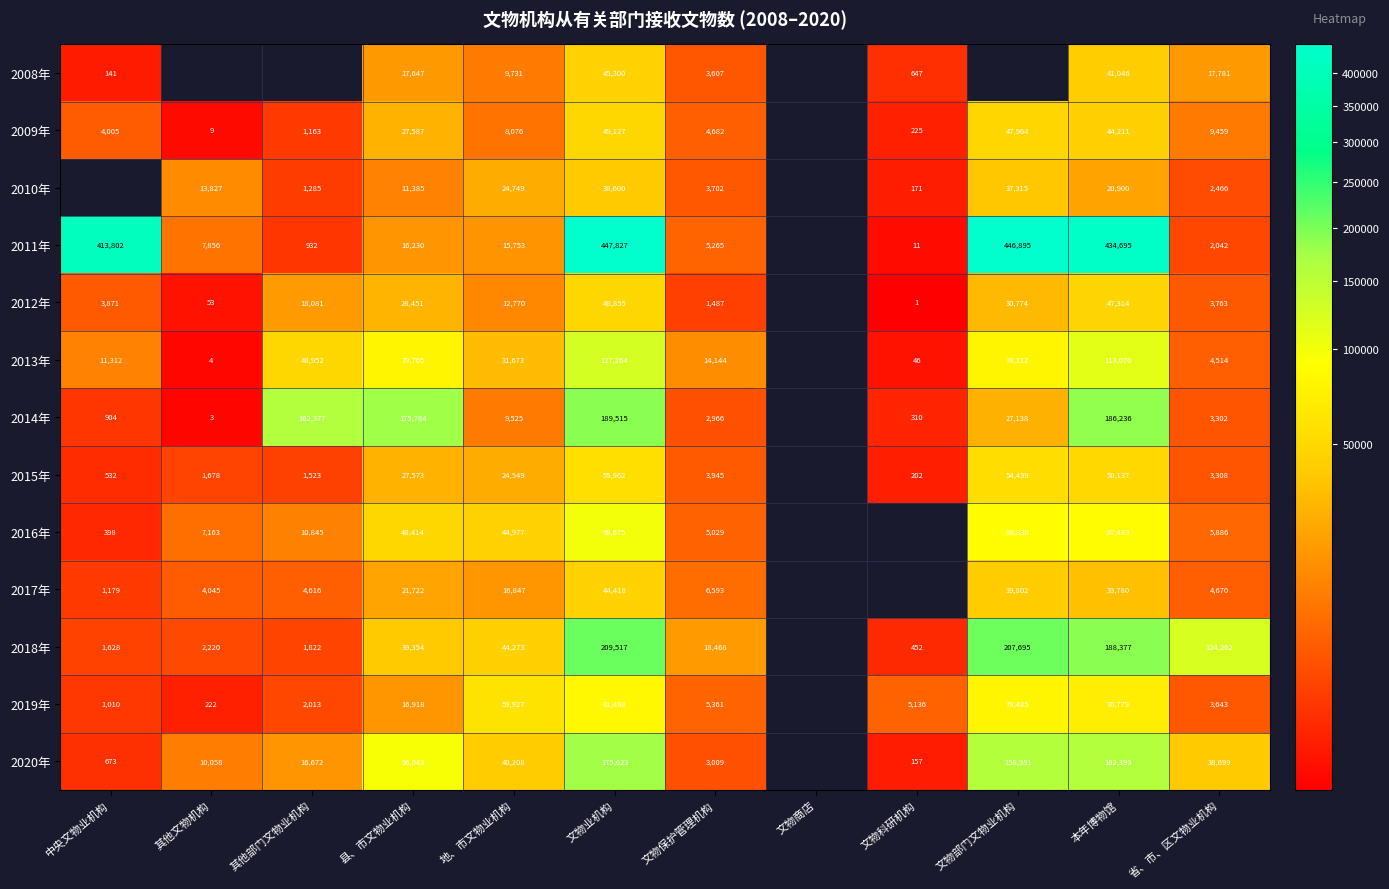

What is the sum of the 2013年 values at 省、市、区文物业机构 and 文物科研机构?

4560